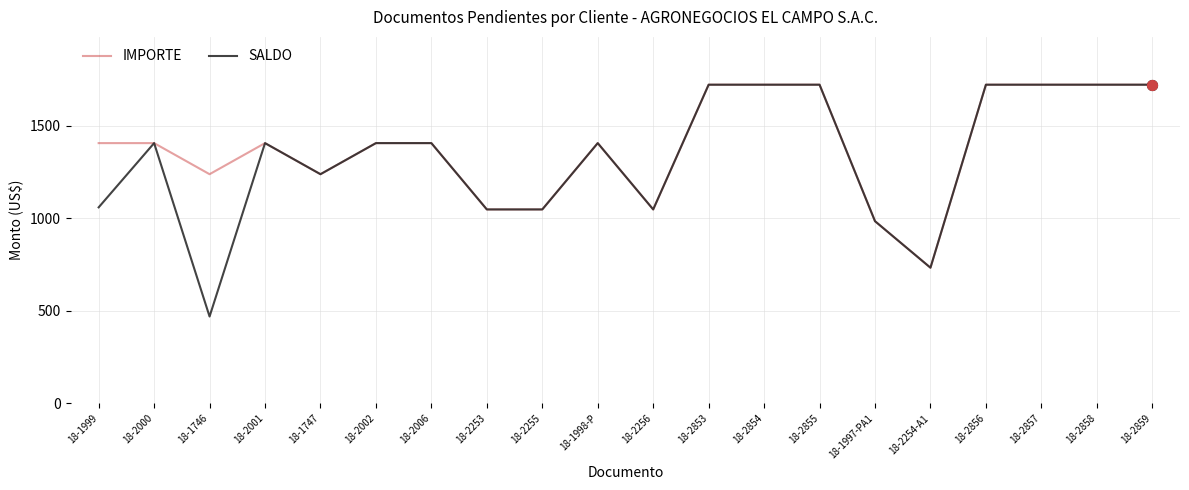

Which series has the widest spread of values?

SALDO